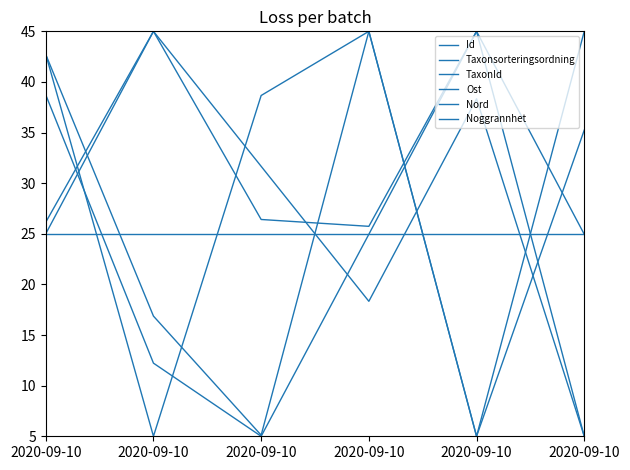

Where does the Taxonsorteringsordning series first go above 42?

2020-09-10